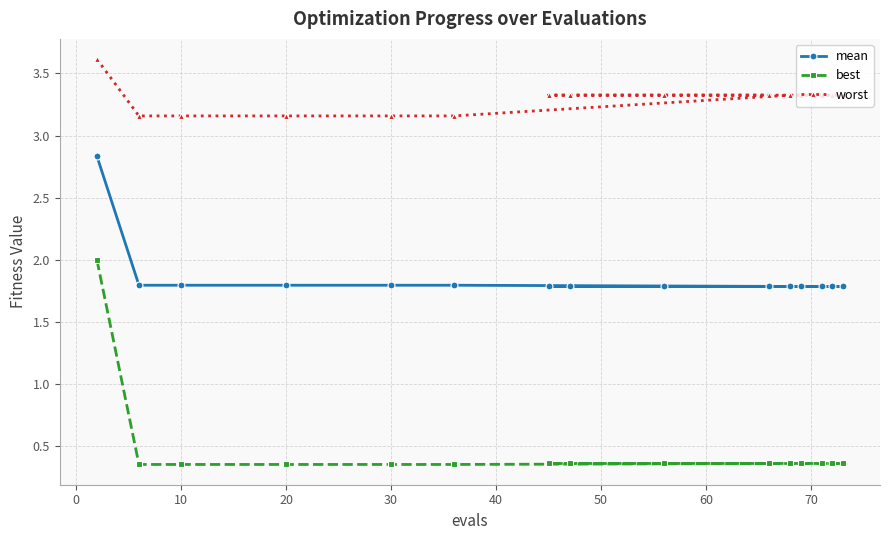

What is the value of the mean point at the 4th from the left?

1.8